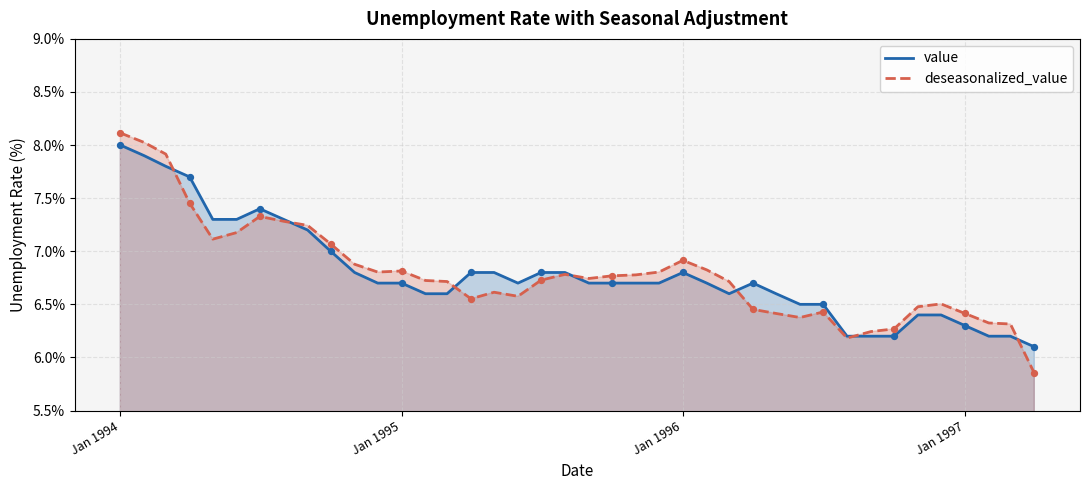

What are all the series names shown in the legend?

value, deseasonalized_value